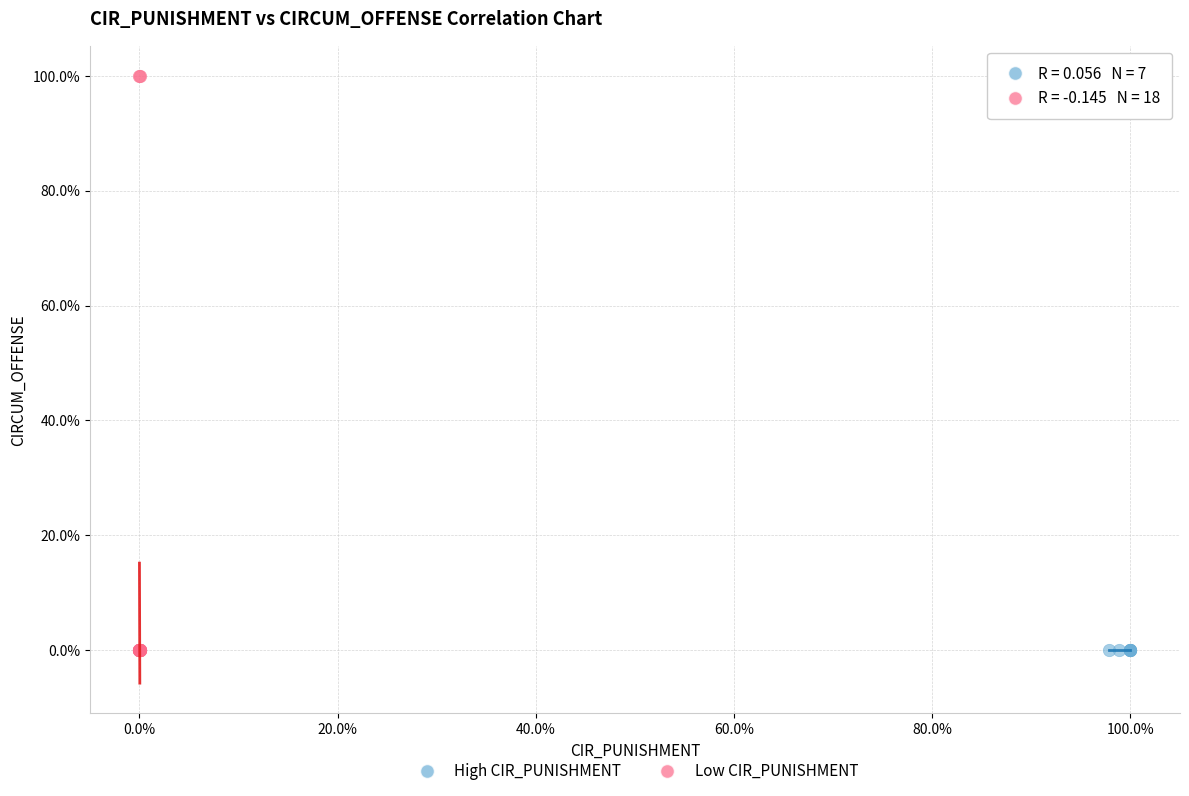

Which series reaches the maximum Y coordinate?

Low CIR_PUNISHMENT